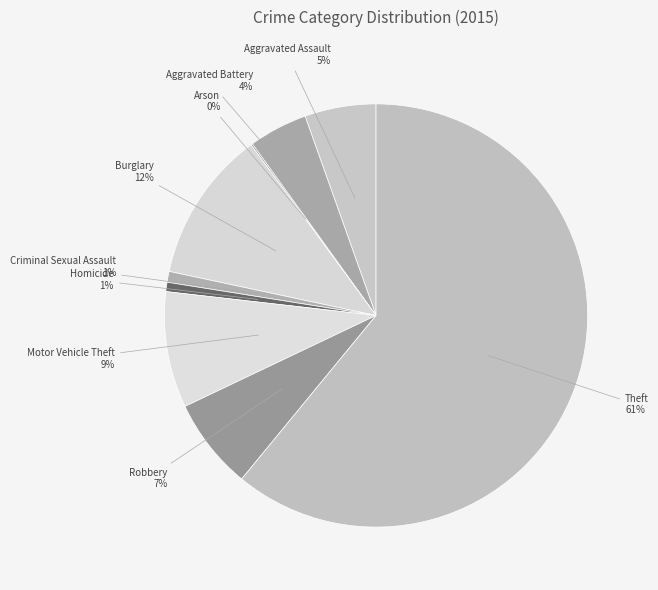

To the nearest percent, what is the difference between the largest and smallest slice percentages?

61%